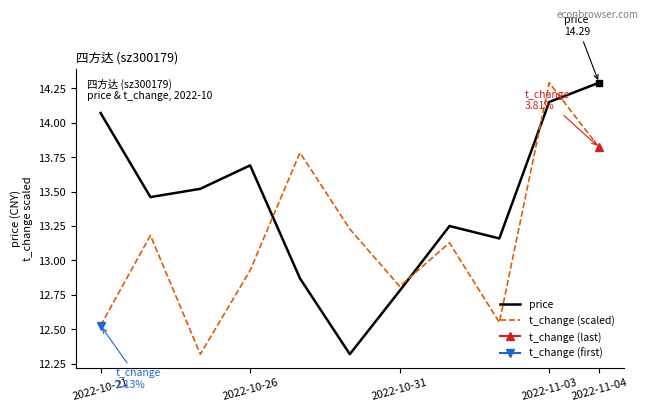

Which series ends up on top after the final intersection of t_change (scaled) and price?

price